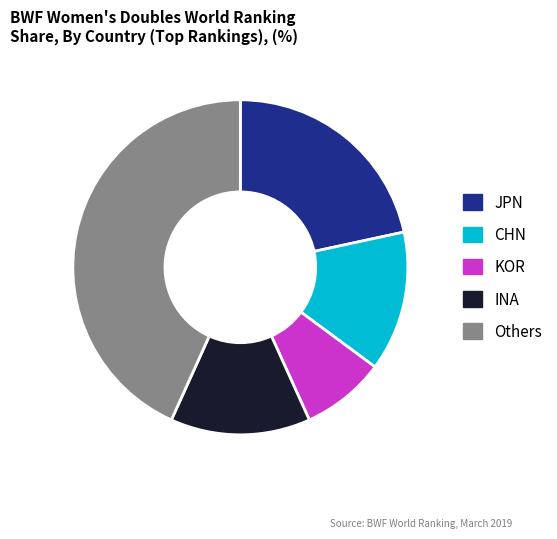

Is there any slice that represents more than half of the pie?

No